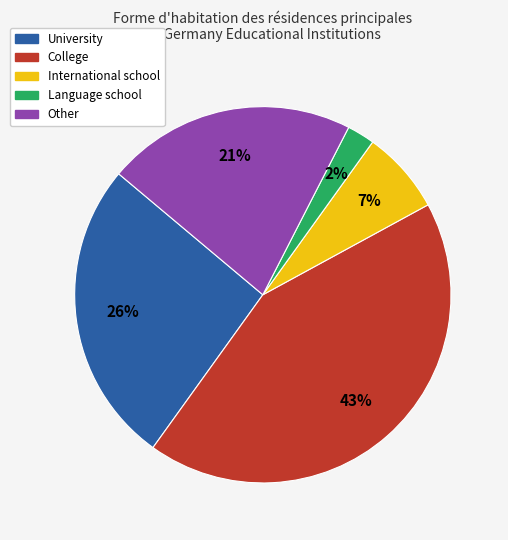

Combined, do Language school and International school account for over 50%?

No